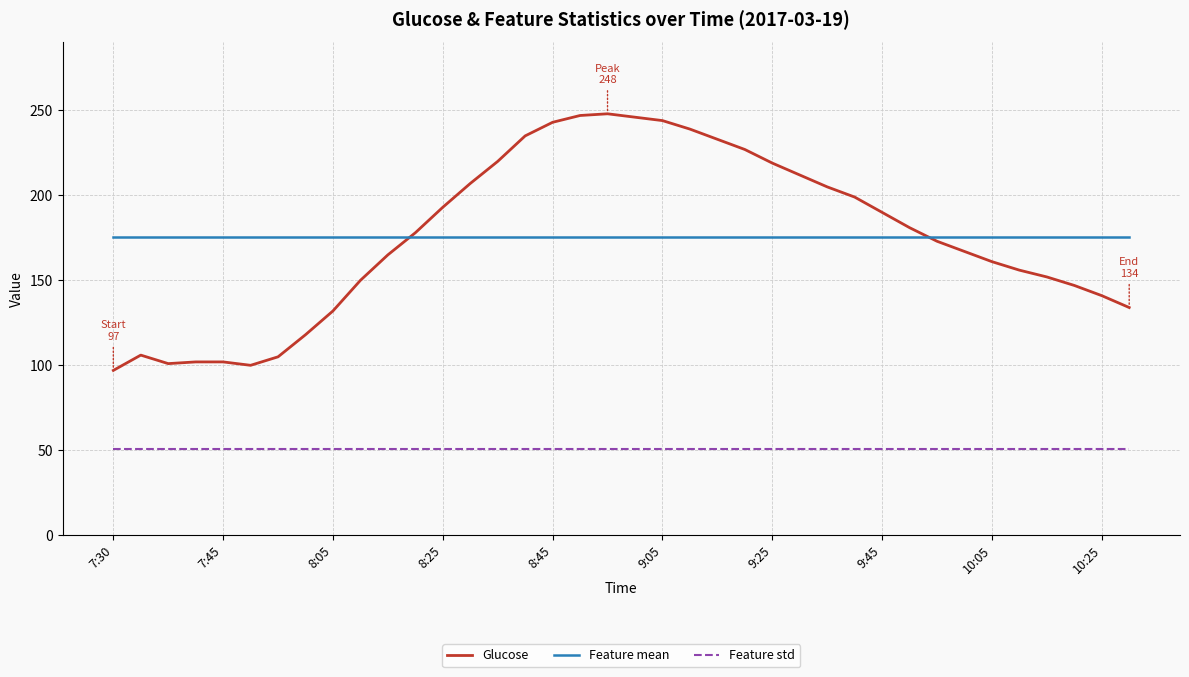

True or false: Feature std and Feature mean intersect in this chart.

False